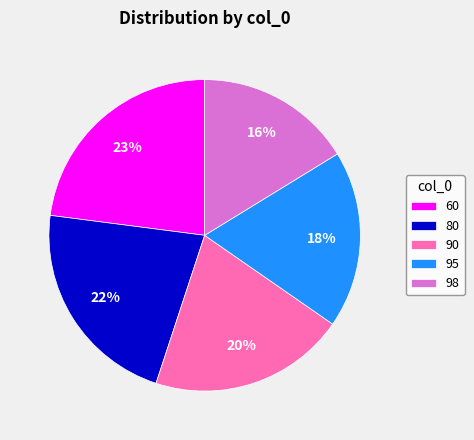

To the nearest percent, what is the difference between the 95 and 60 slice percentages?

5%